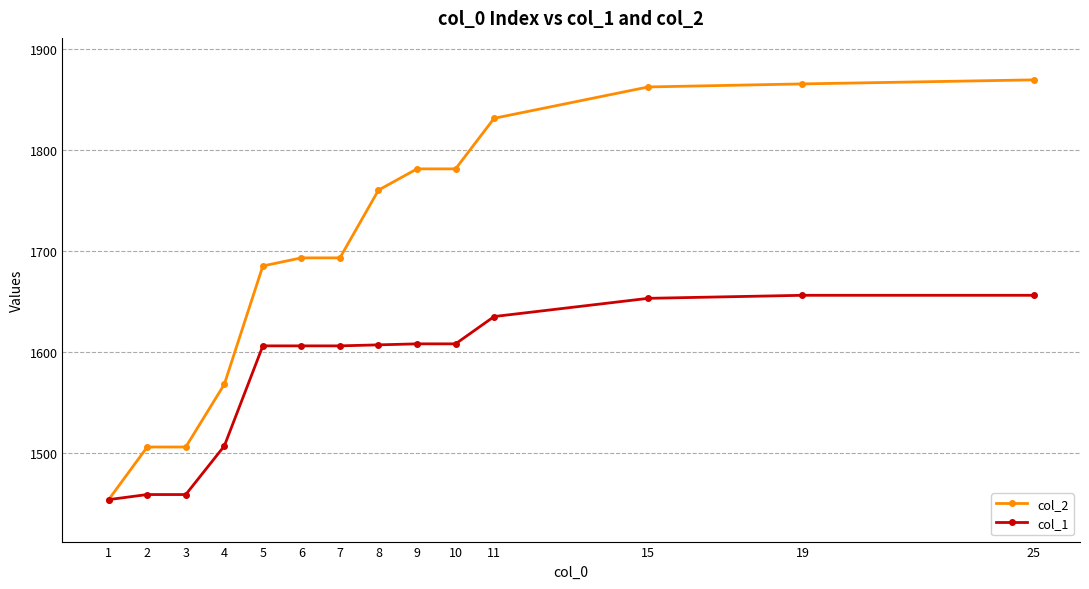

Which series changed the most between 8 and 15?

col_2